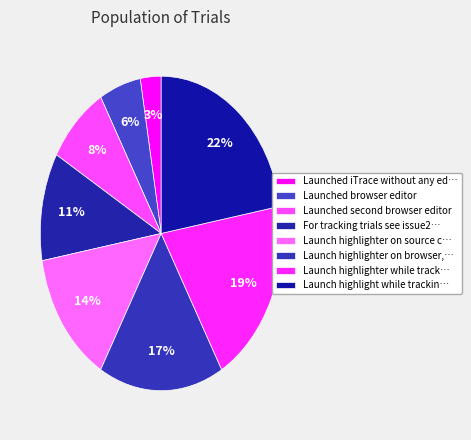

Does any single category account for the majority?

No